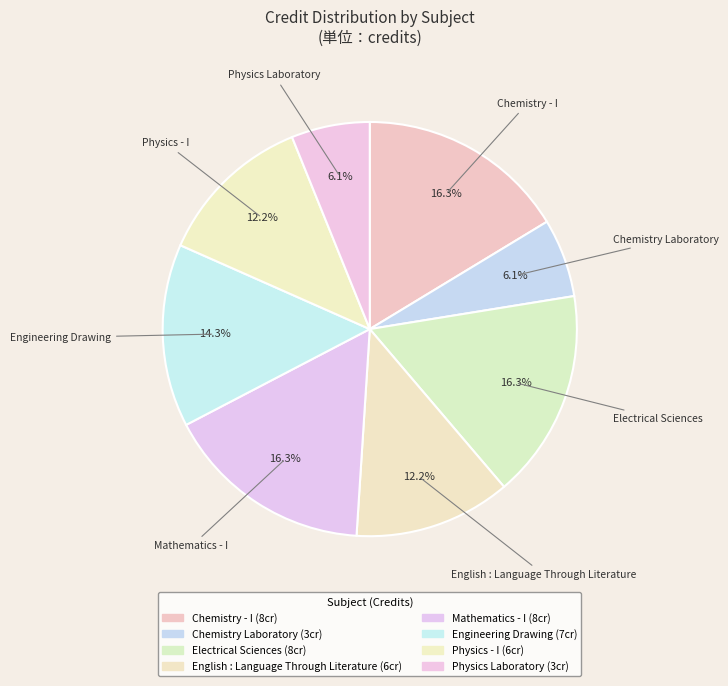

Approximately how many times larger is the value at Chemistry - I compared to Physics - I?

1.3